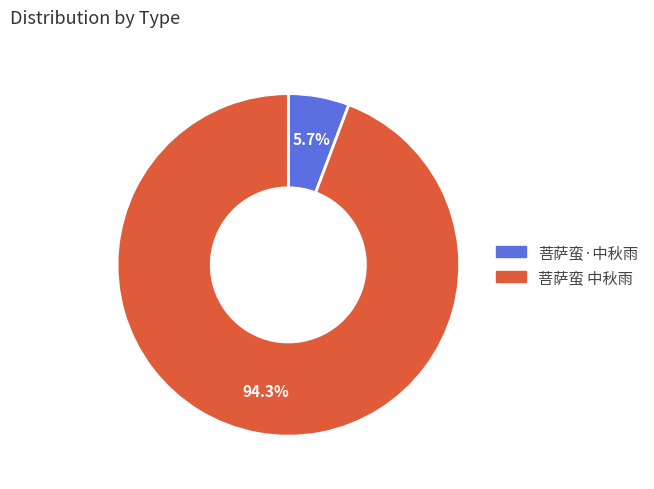

How many slices are in this pie chart?

2